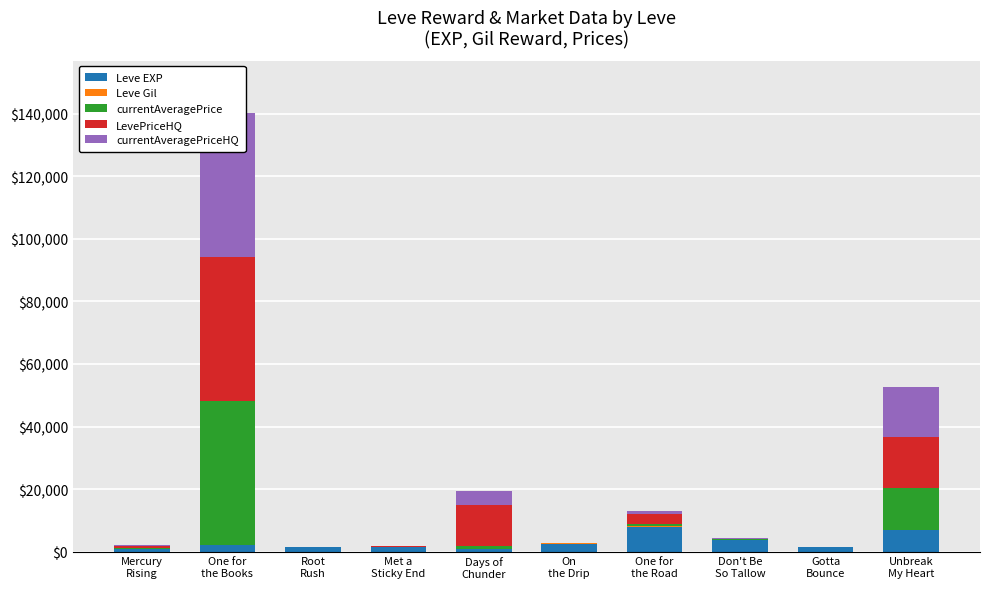

Does the chart contain any negative values?

No